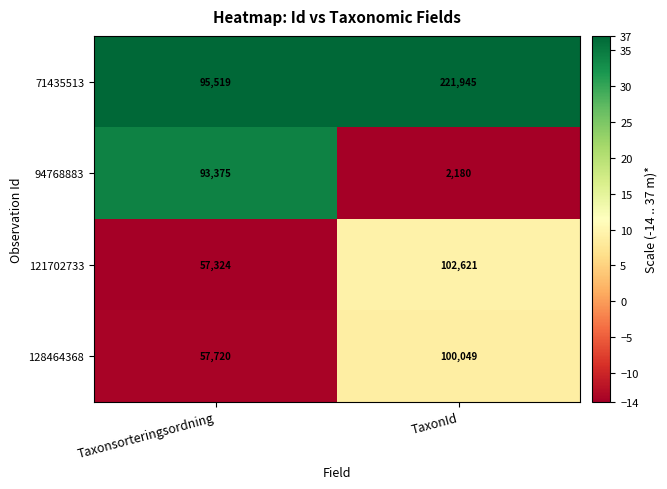

Which series has the widest spread of values?

71435513